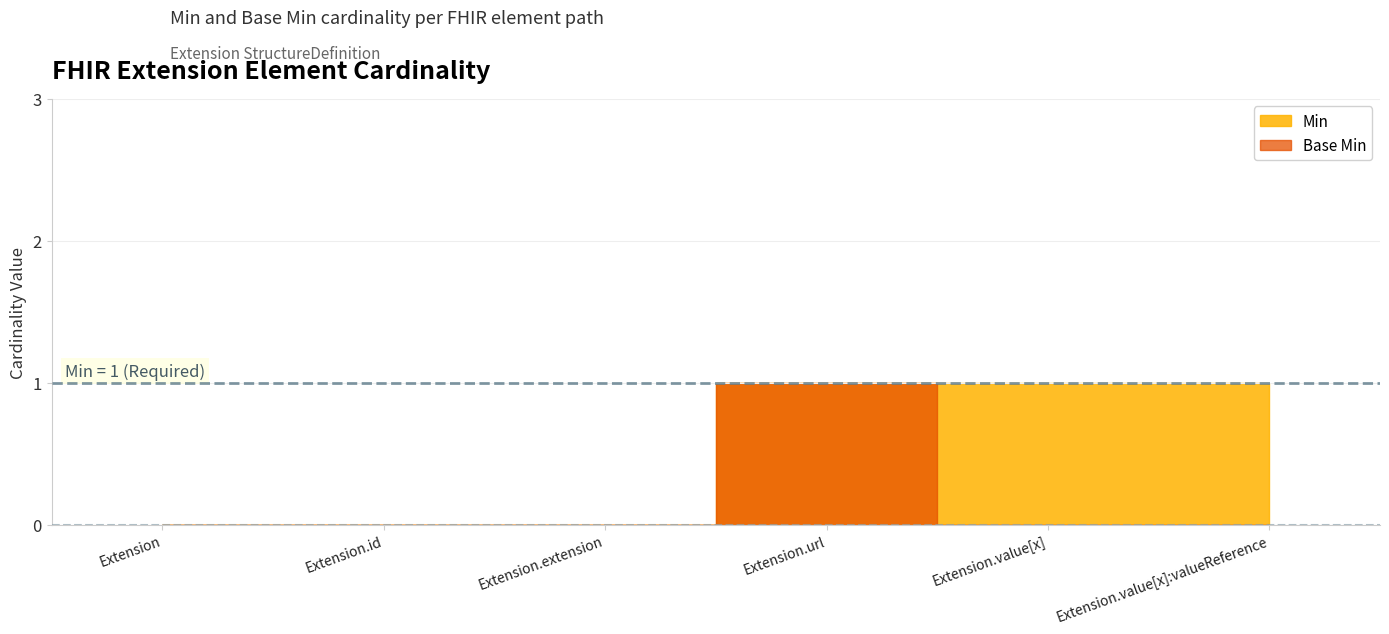

How many positive values does the Base Min series have?

1